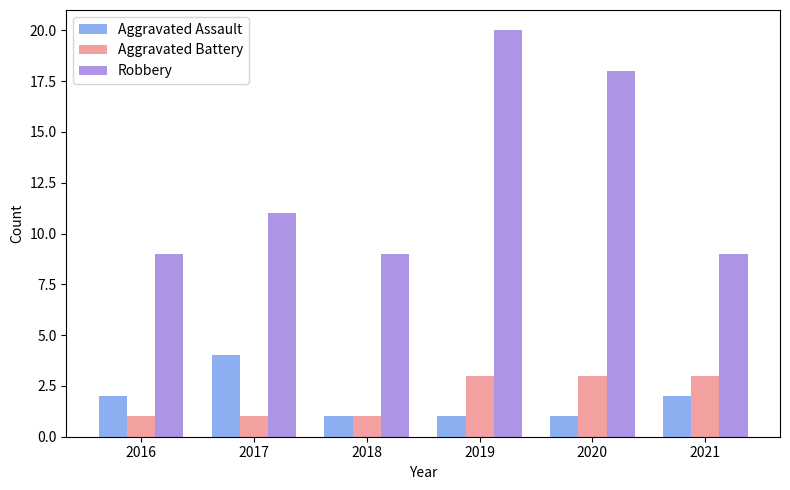

Reading left to right, extract all data points from this chart.

Aggravated Assault: 2	4	1	1	1	2
Aggravated Battery: 1	1	1	3	3	3
Robbery: 9	11	9	20	18	9